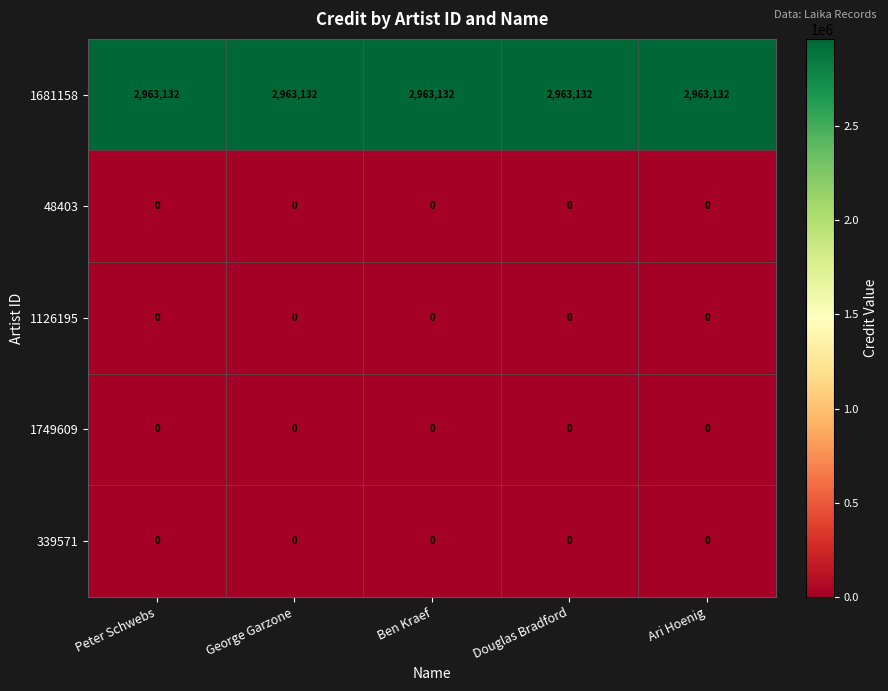

How many data points does each series have?

5